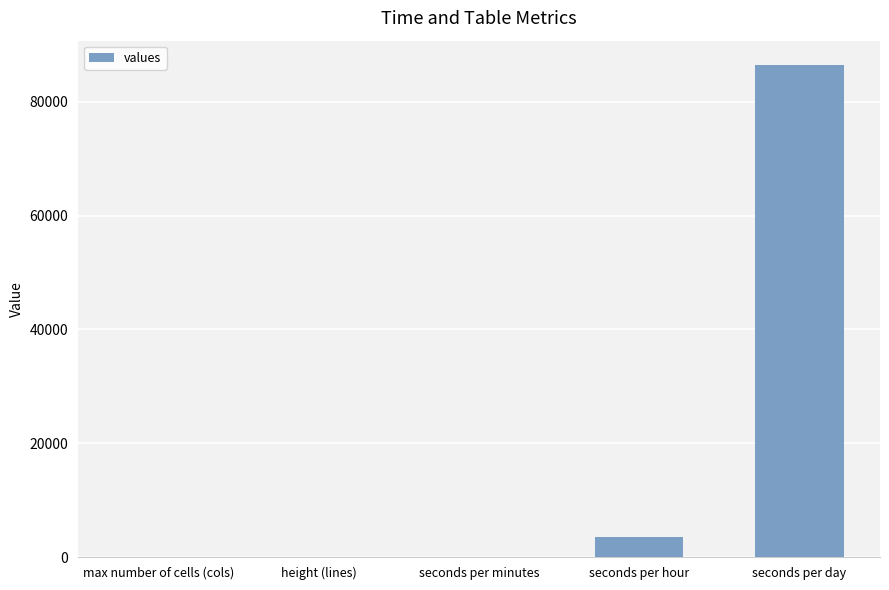

The value at seconds per day is 86400. True or false?

True